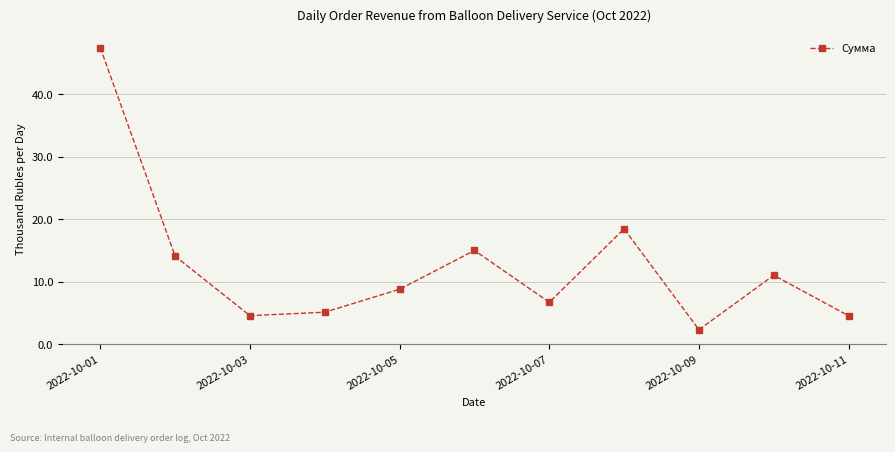

Reading left to right, extract all data points from this chart.

47.4	14.1	4.6	5.2	8.8	15.0	6.7	18.5	2.4	11.1	4.6